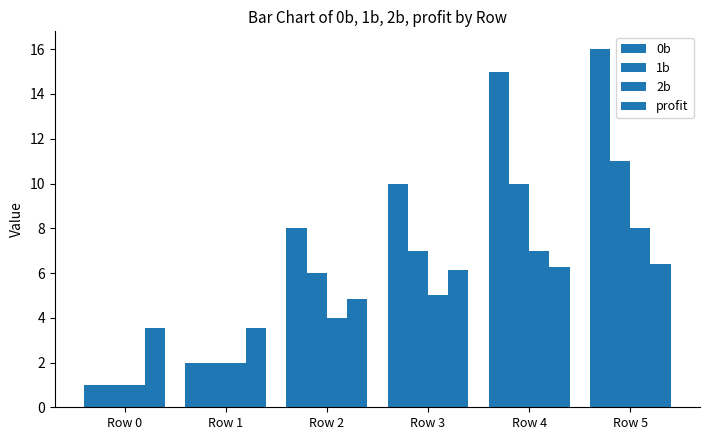

How many groups of bars are there?

6